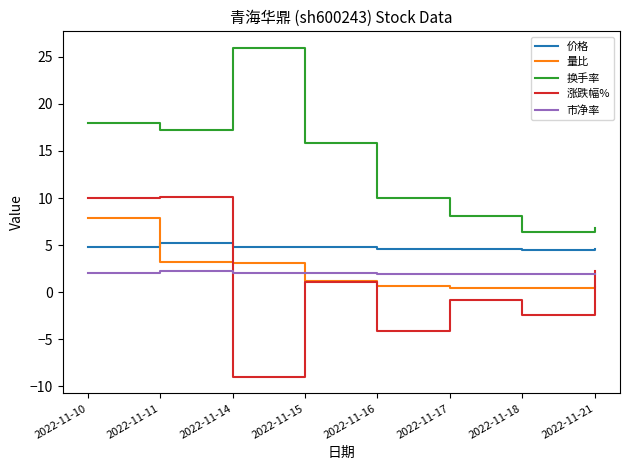

What is the sum of the 换手率 values at 2022-11-10 and 2022-11-18?

24.4